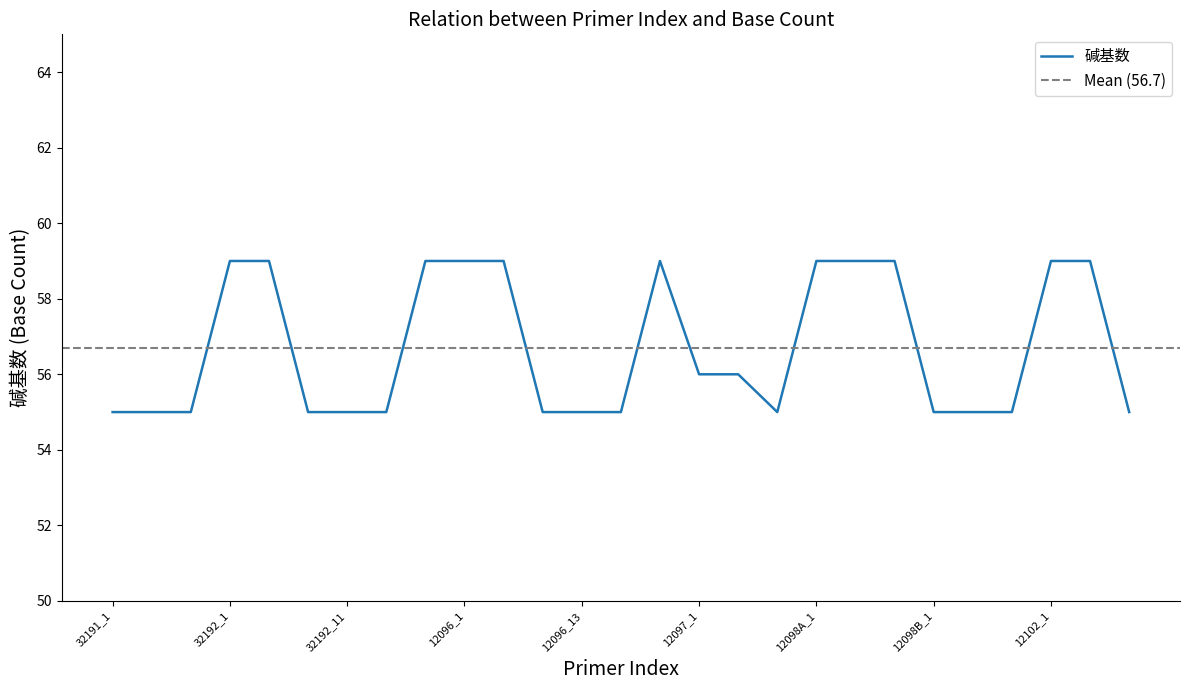

Rank the categories by value from lowest to highest.

32191_1, 32191_1-14, 32191_14, 32192_12, 32192_11, 32192_11-22, 12096_14, 12096_13, 12096_13-26, 12097_12, 12098B_1, 12098B_1-8, 12098B_8, 12102_16, 12097_1, 12097_1-12, 32192_1, 32192_1-12, 32192_22, 12096_1, 12096_1-14, 12096_26, 12098A_1, 12098A_1-10, 12098A_10, 12102_1, 12102_1-16